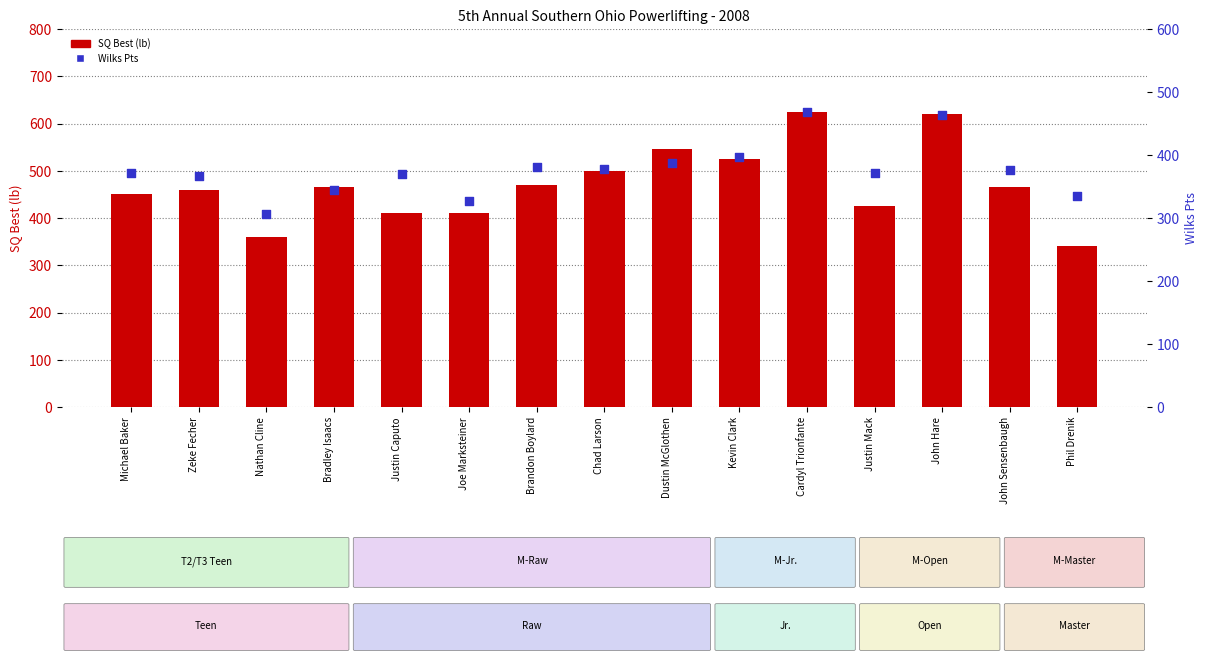

Which series reaches the minimum Y coordinate?

Wilks Pts